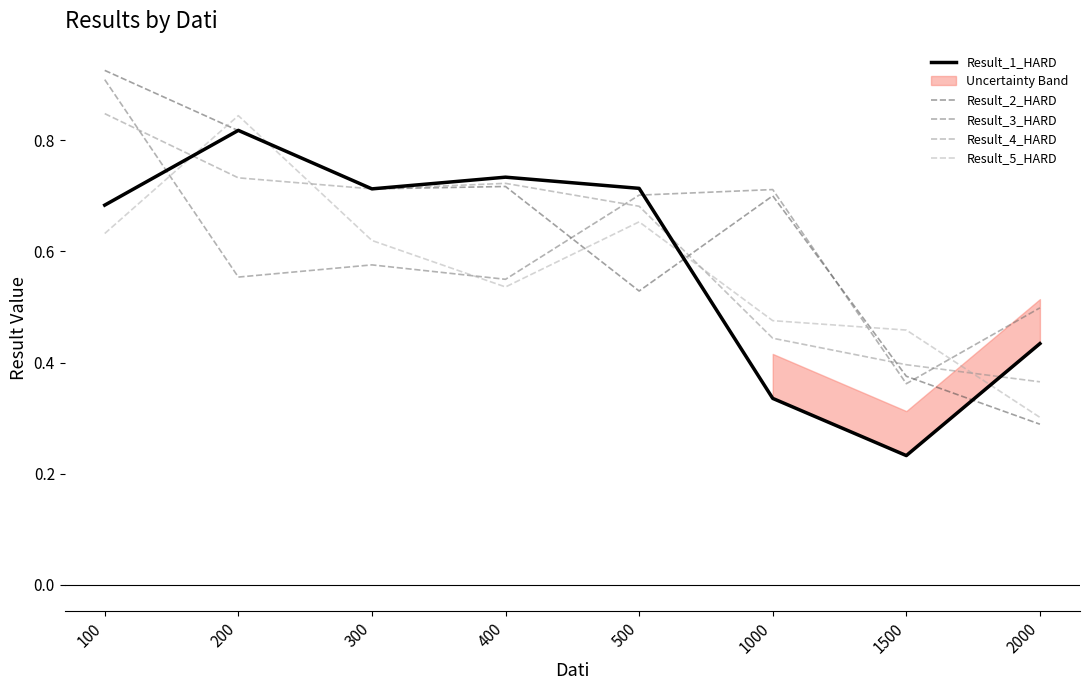

Where is the first local maximum for Result_2_HARD?

400